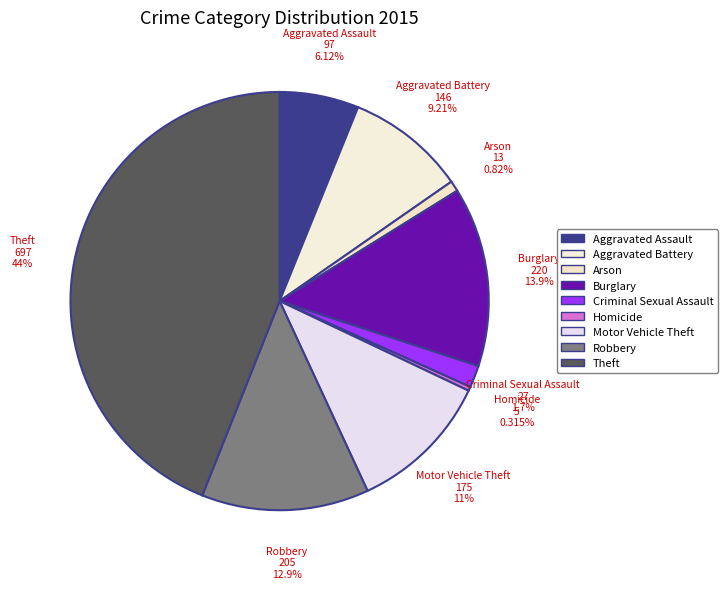

What percentage is the Criminal Sexual Assault slice, to the nearest percent?

2%